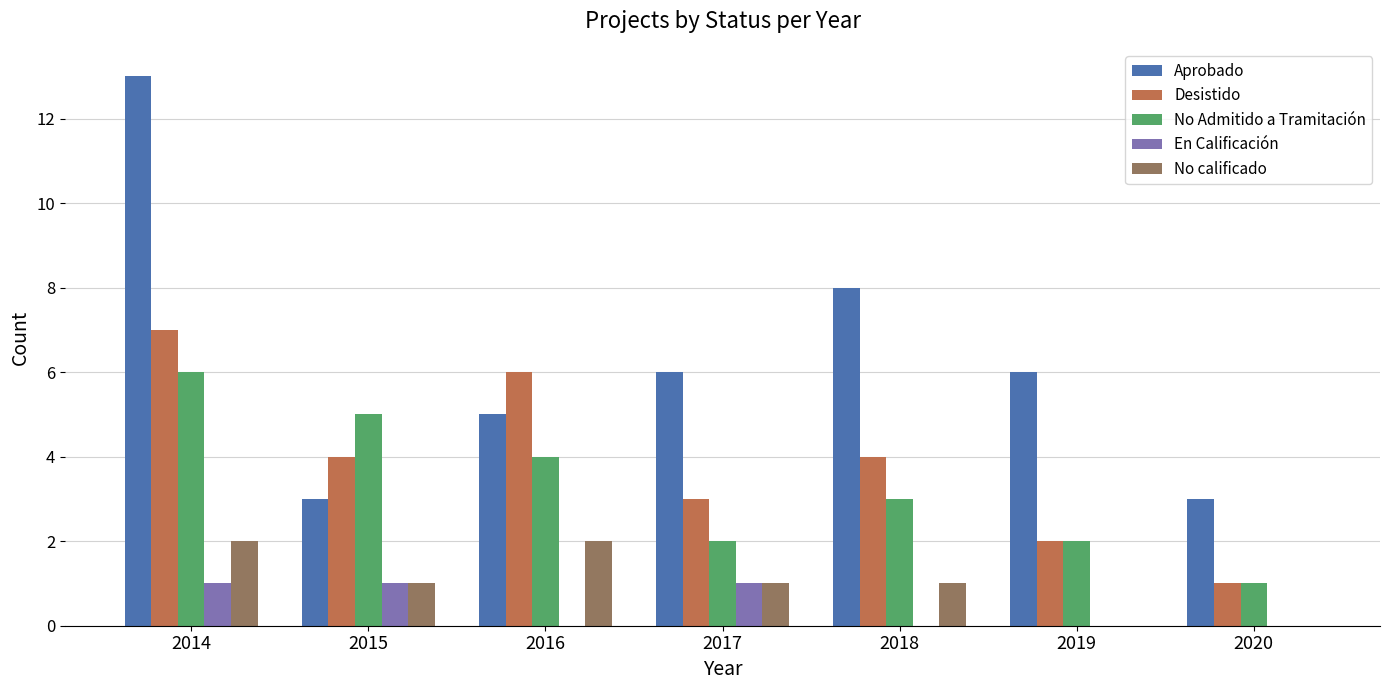

Reading left to right, what are all the values shown in this chart?

Aprobado: 2014=13	2015=3	2016=5	2017=6	2018=8	2019=6	2020=3
Desistido: 2014=7	2015=4	2016=6	2017=3	2018=4	2019=2	2020=1
No Admitido a Tramitación: 2014=6	2015=5	2016=4	2017=2	2018=3	2019=2	2020=1
En Calificación: 2014=1	2015=1	2016=0	2017=1	2018=0	2019=0	2020=0
No calificado: 2014=2	2015=1	2016=2	2017=1	2018=1	2019=0	2020=0